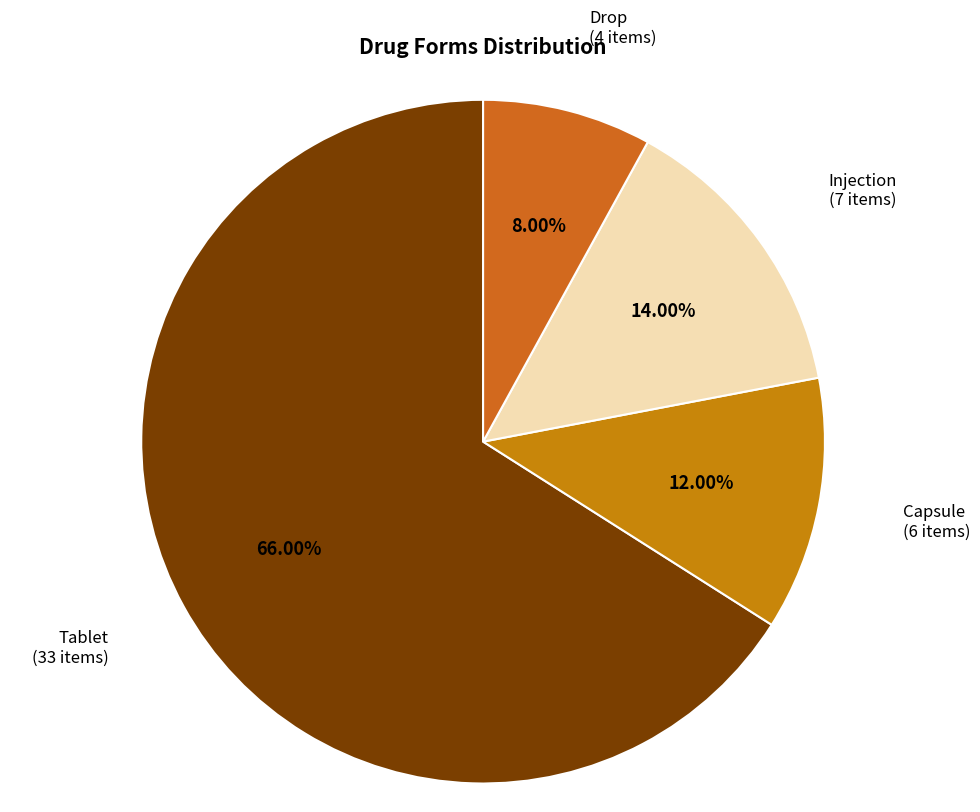

Does Drop account for over 50% of the chart?

No